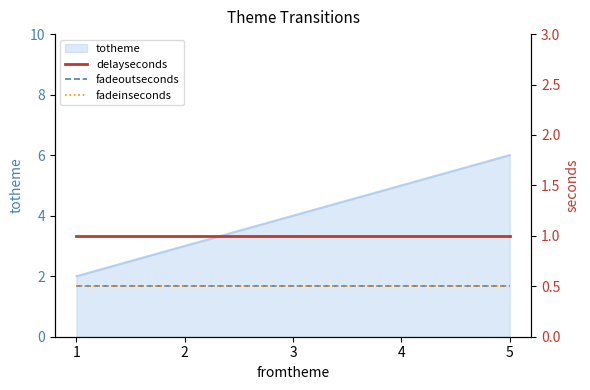

Is it true that totheme equals 1 at 1?

False